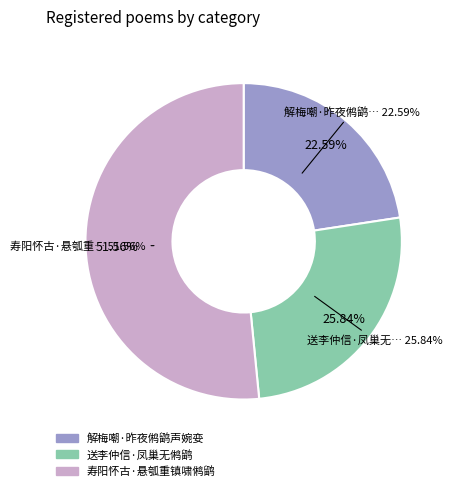

How many segments does this pie chart have?

3